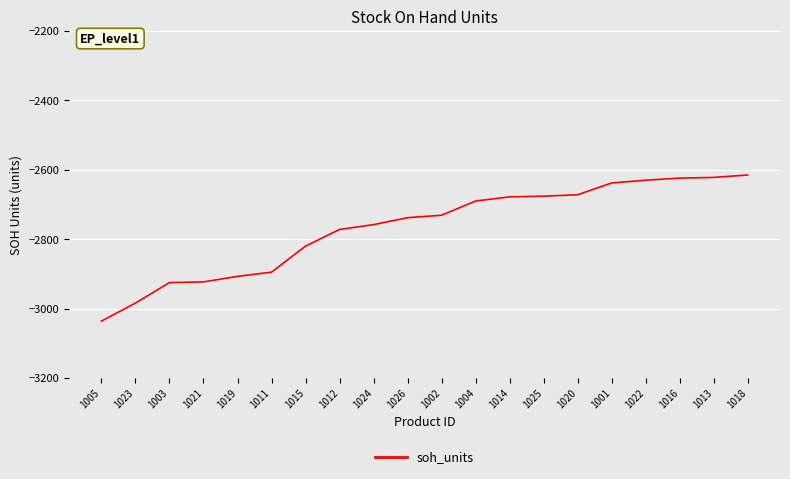

Which label corresponds to the smallest value in the chart?

1005